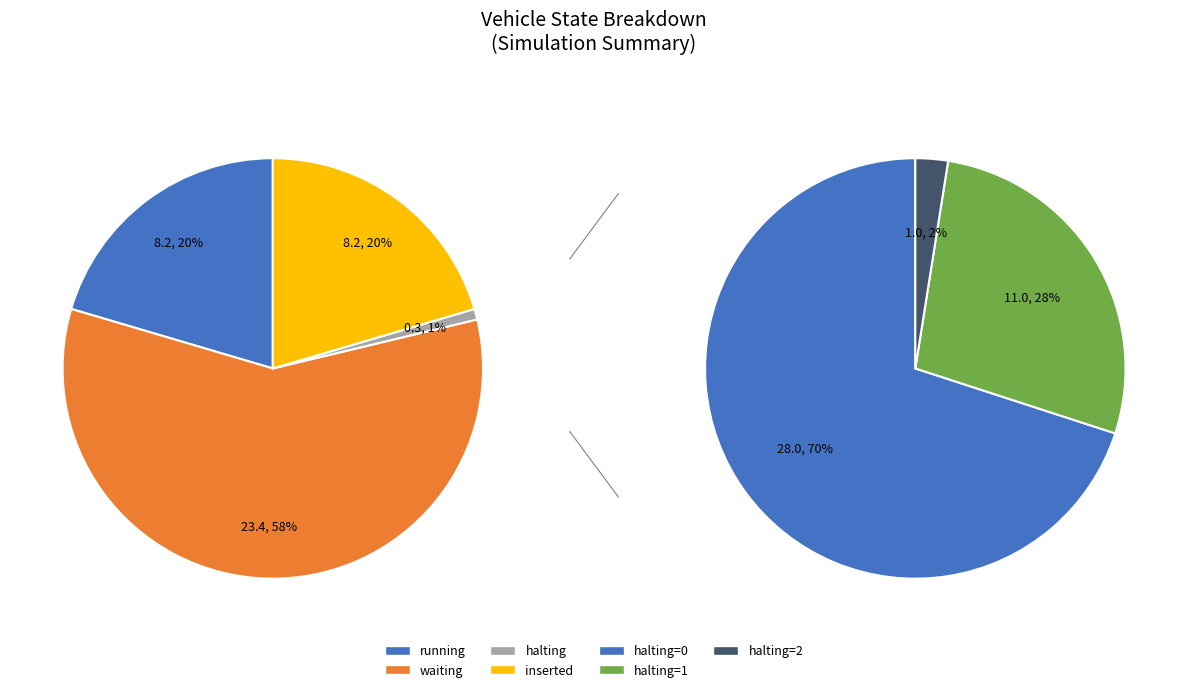

Is it true that halting is 14% of the pie?

False